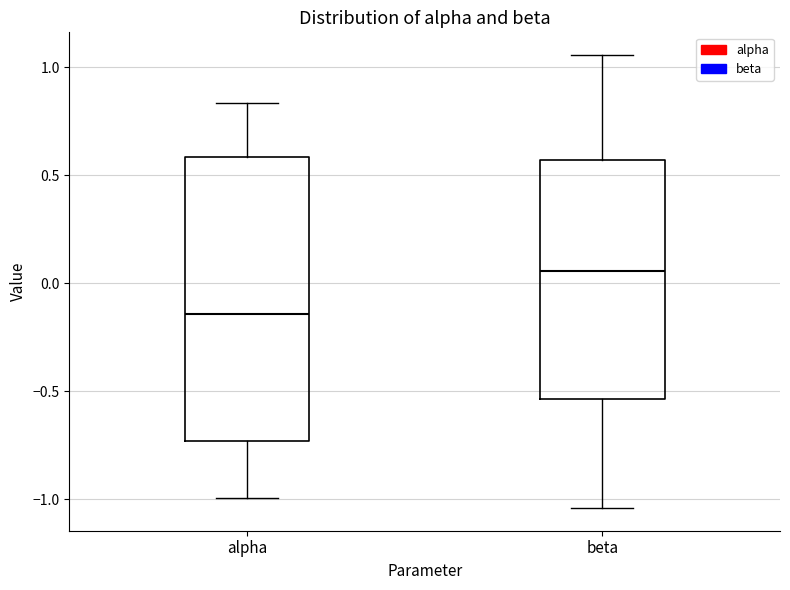

Where is the upper edge of the box for beta on the y-axis? The values are not printed on the chart, so give them approximately, as read against the axis.

0.55